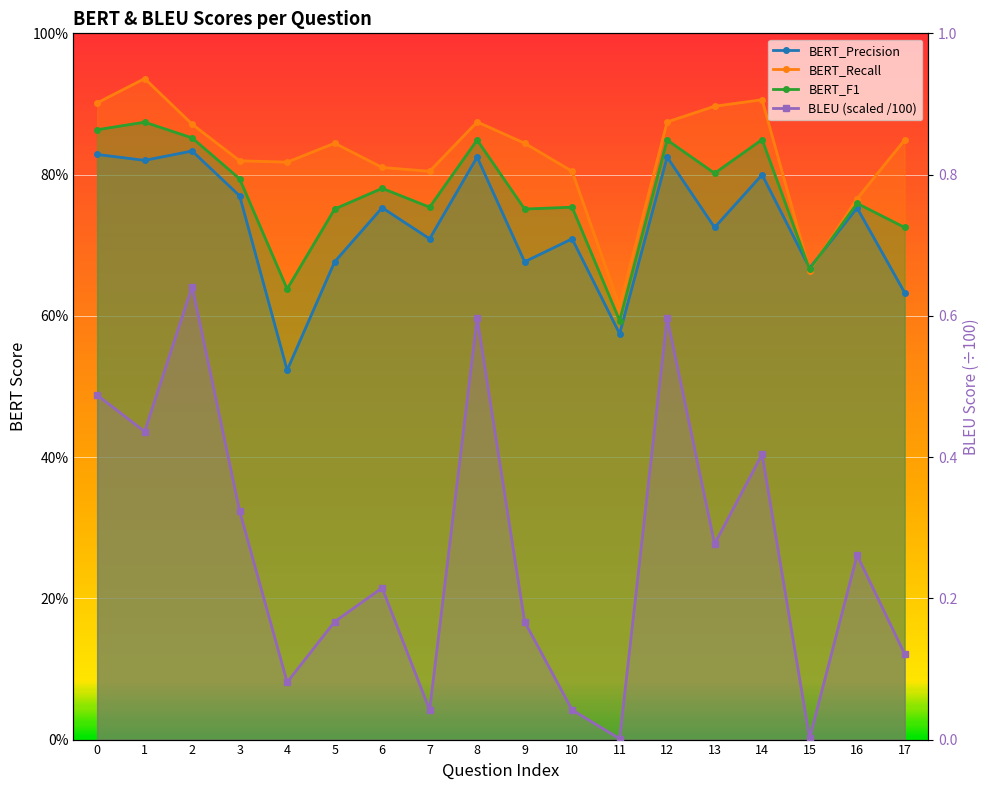

What is the difference between the highest and lowest values at 12?

0.3